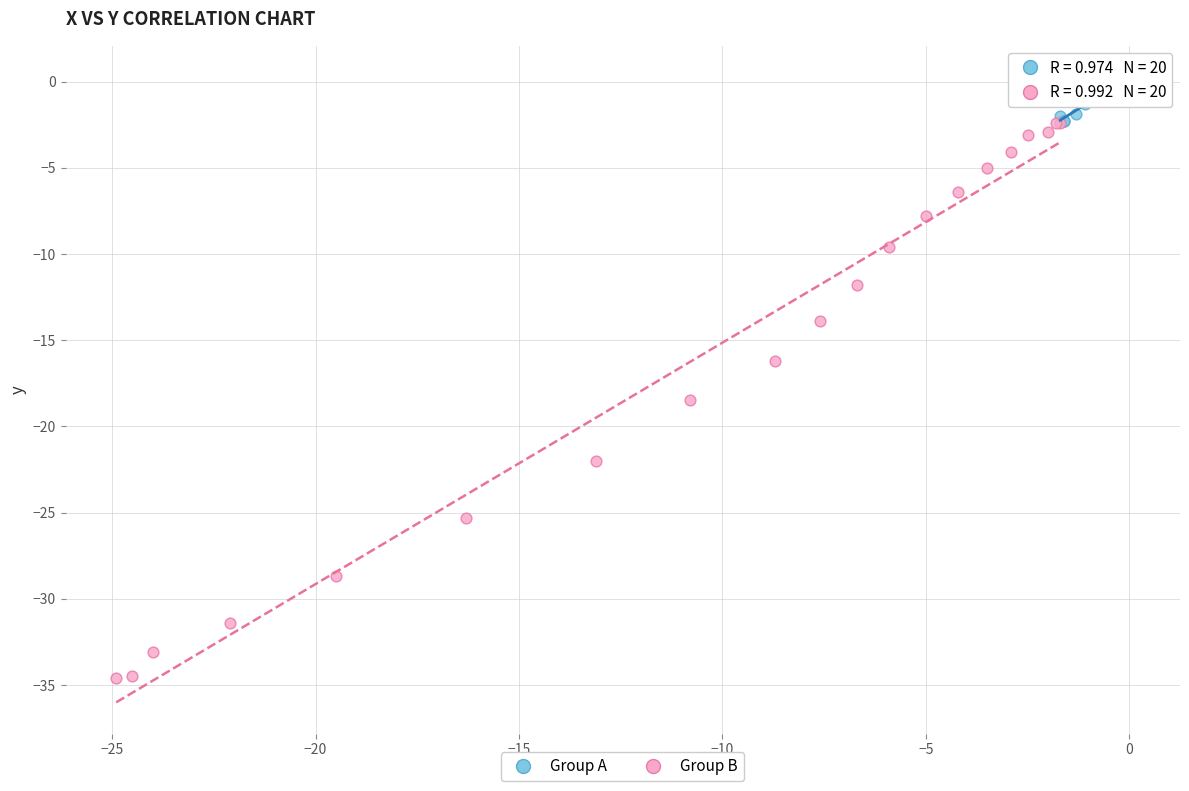

What are all the series names shown in the legend?

Group A, Group B